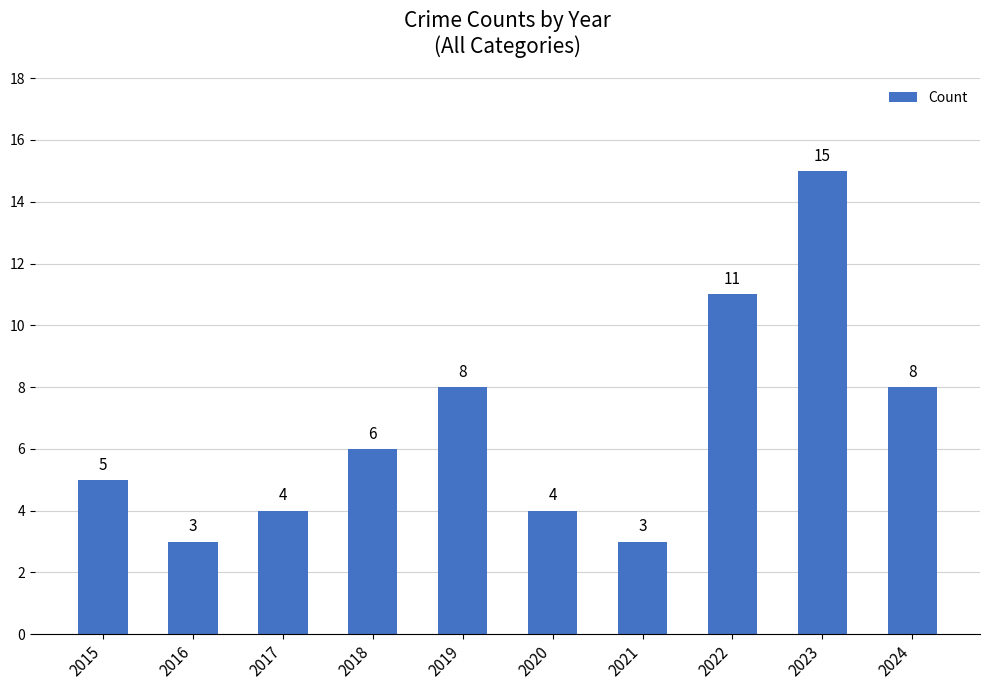

Read the value at 2022.

11